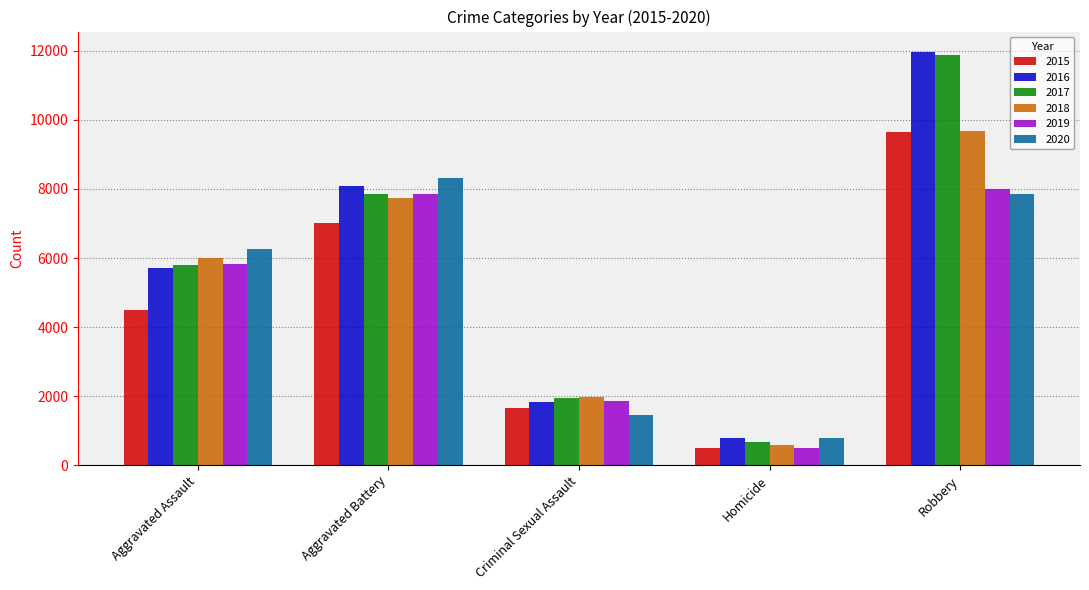

What is the total value across all series at Robbery?

59007